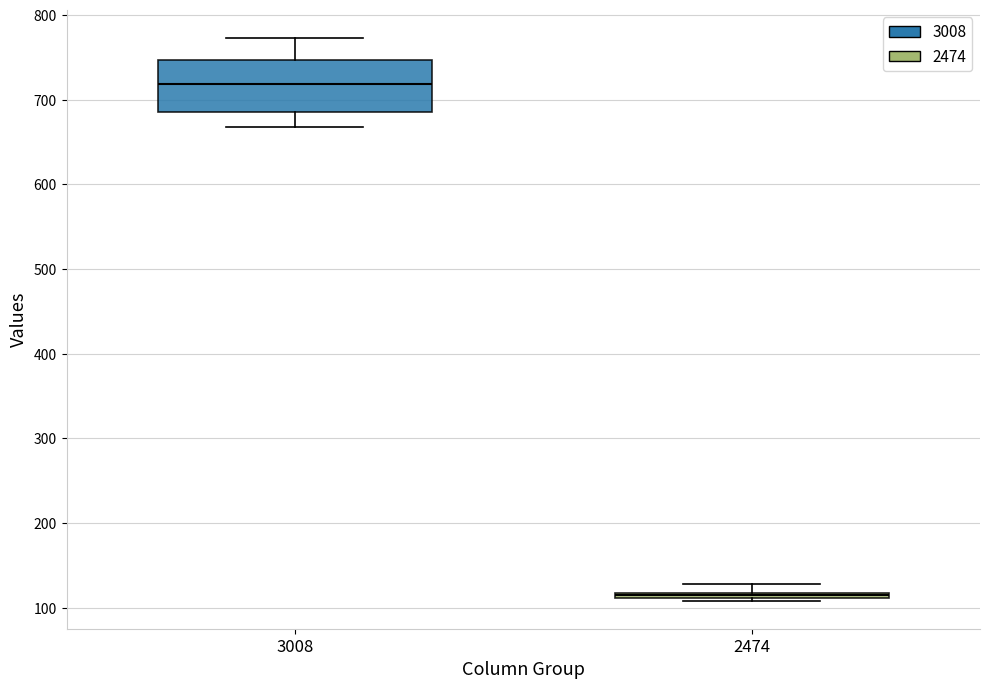

Which box's median line is the highest?

3008